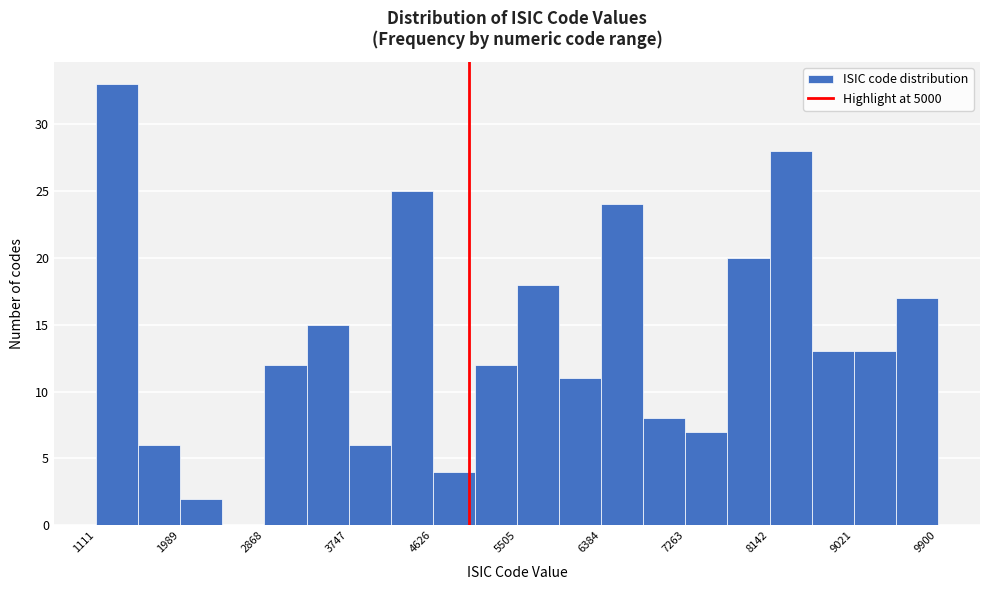

Reading left to right, list every bar in this chart as the range it spans on the x-axis followed by its height. Neither the bar edges nor the heights are printed on the chart, so give them approximately, as read against the axes.

1100 to 1600: 33
1600 to 2000: 6
2000 to 2400: 2
2400 to 2900: 0
2900 to 3300: 12
3300 to 3700: 15
3700 to 4200: 6
4200 to 4600: 25
4600 to 5100: 4
5100 to 5500: 12
5500 to 5900: 18
5900 to 6400: 11
6400 to 6800: 24
6800 to 7300: 8
7300 to 7700: 7
7700 to 8100: 20
8100 to 8600: 28
8600 to 9000: 13
9000 to 9500: 13
9500 to 9900: 17